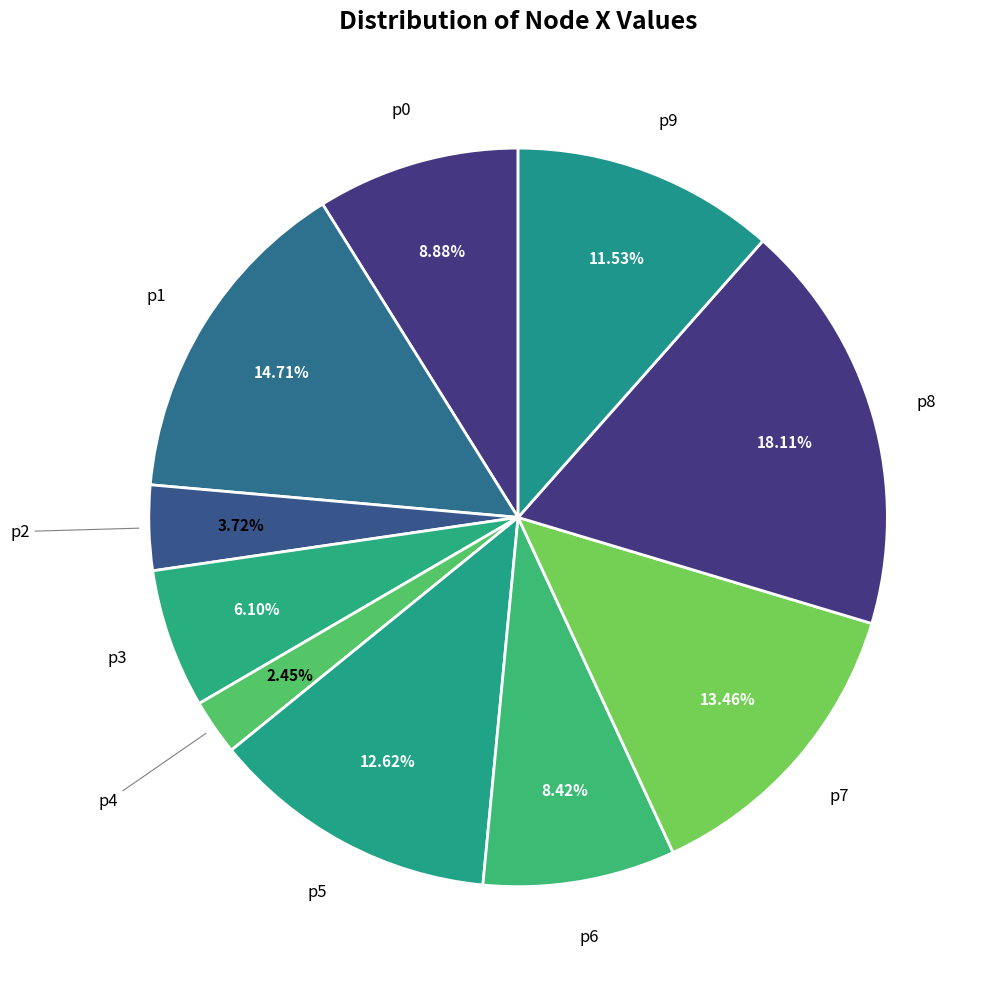

How many slices are in this pie chart?

10